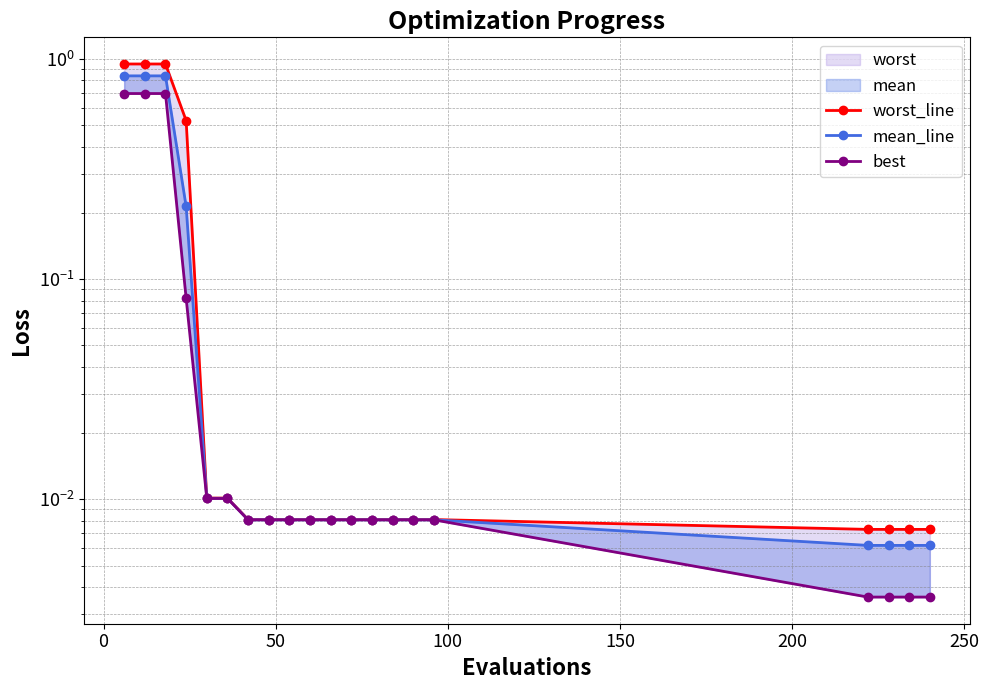

True or false: worst_line has more than 1 interior local peaks.

False